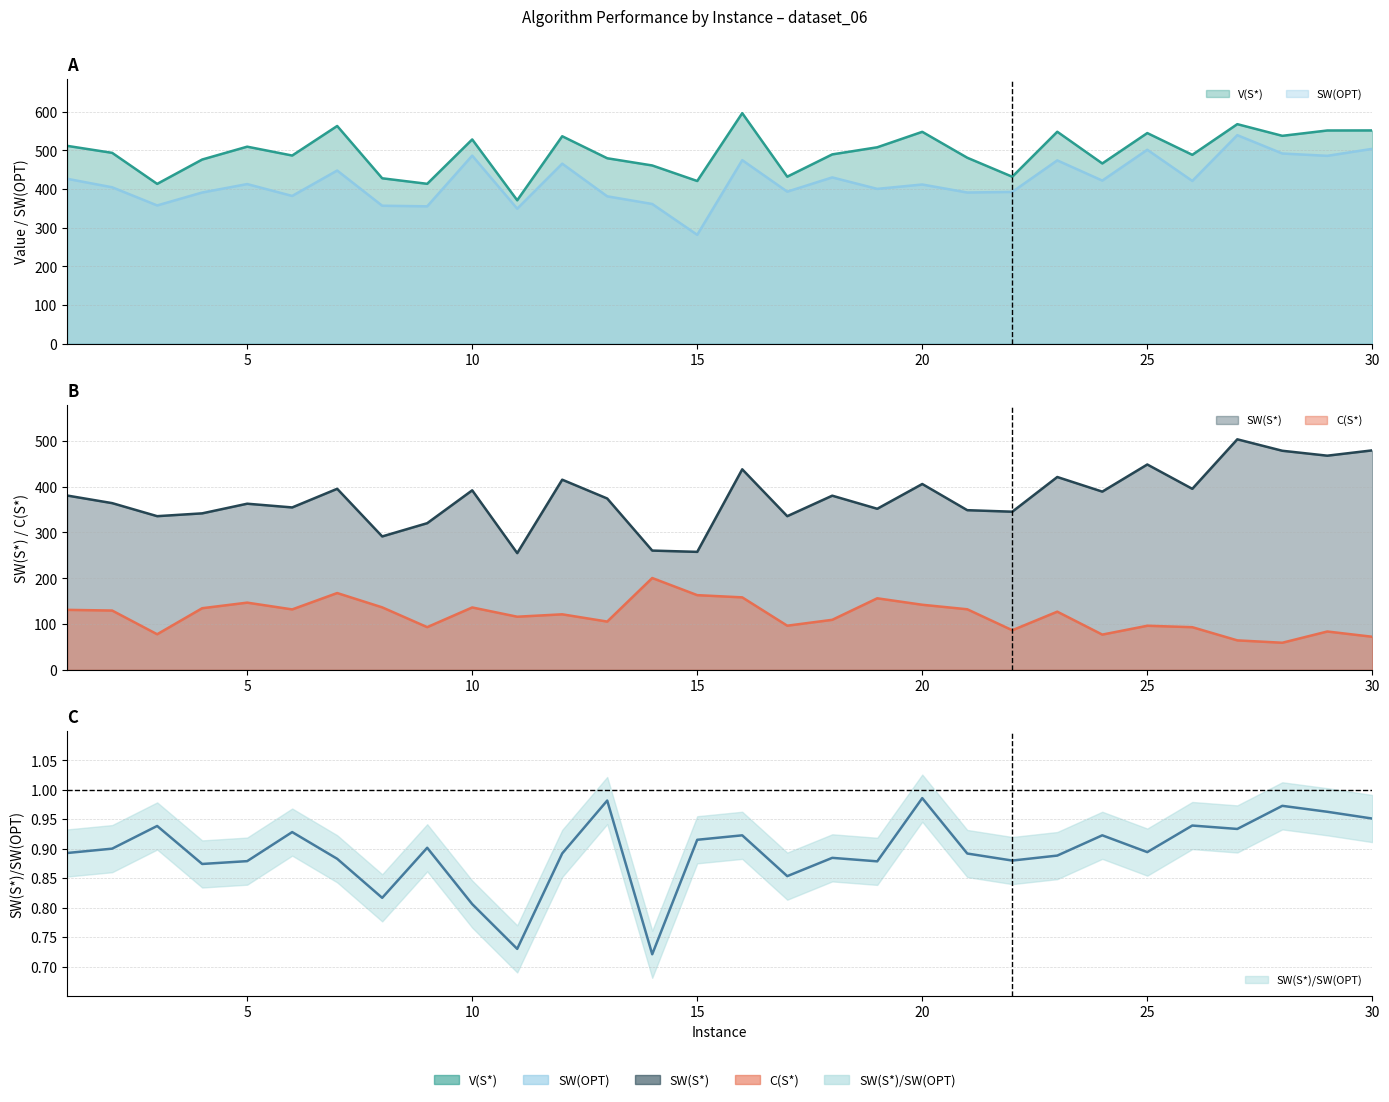

What is the value of the SW(OPT) point at the 5th from the left?

412.9